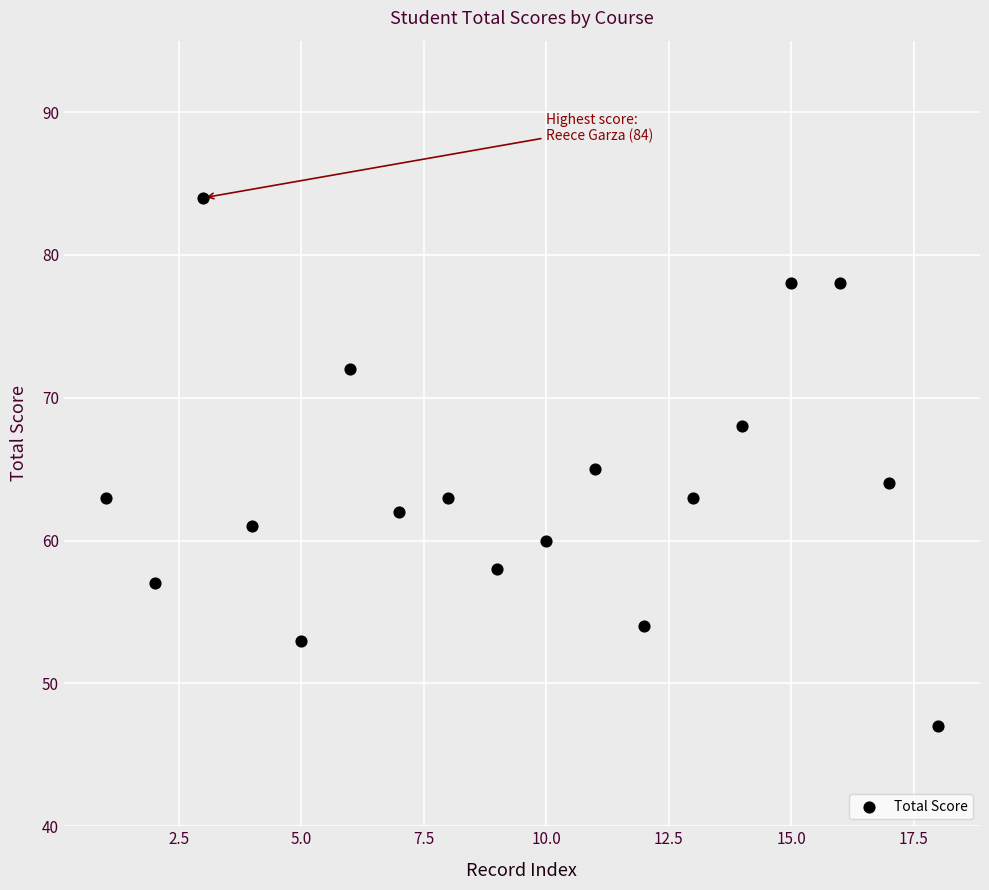

What is the range of X values (max minus min)?

17